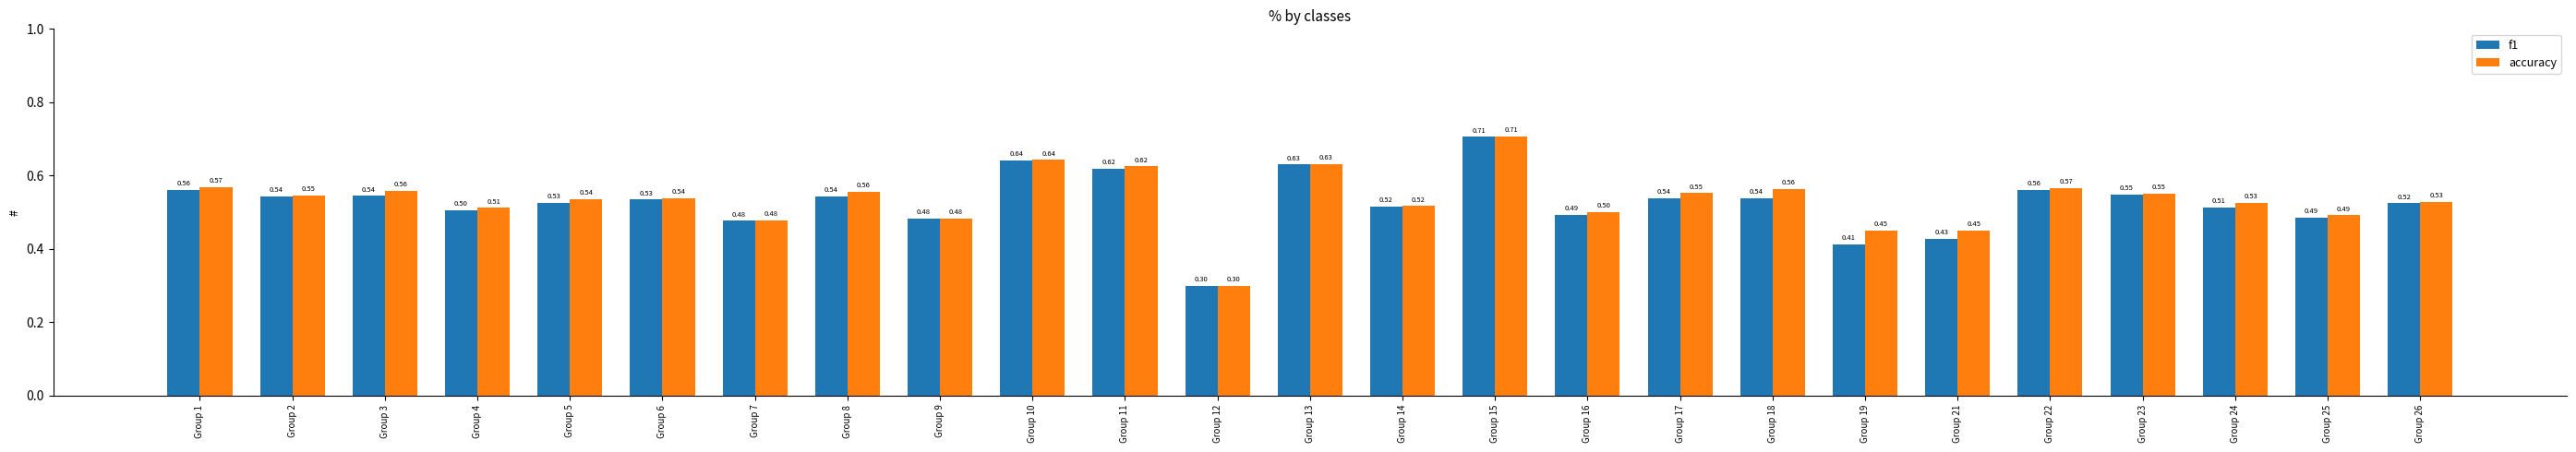

Rank the series by their average value, from highest to lowest.

accuracy, f1